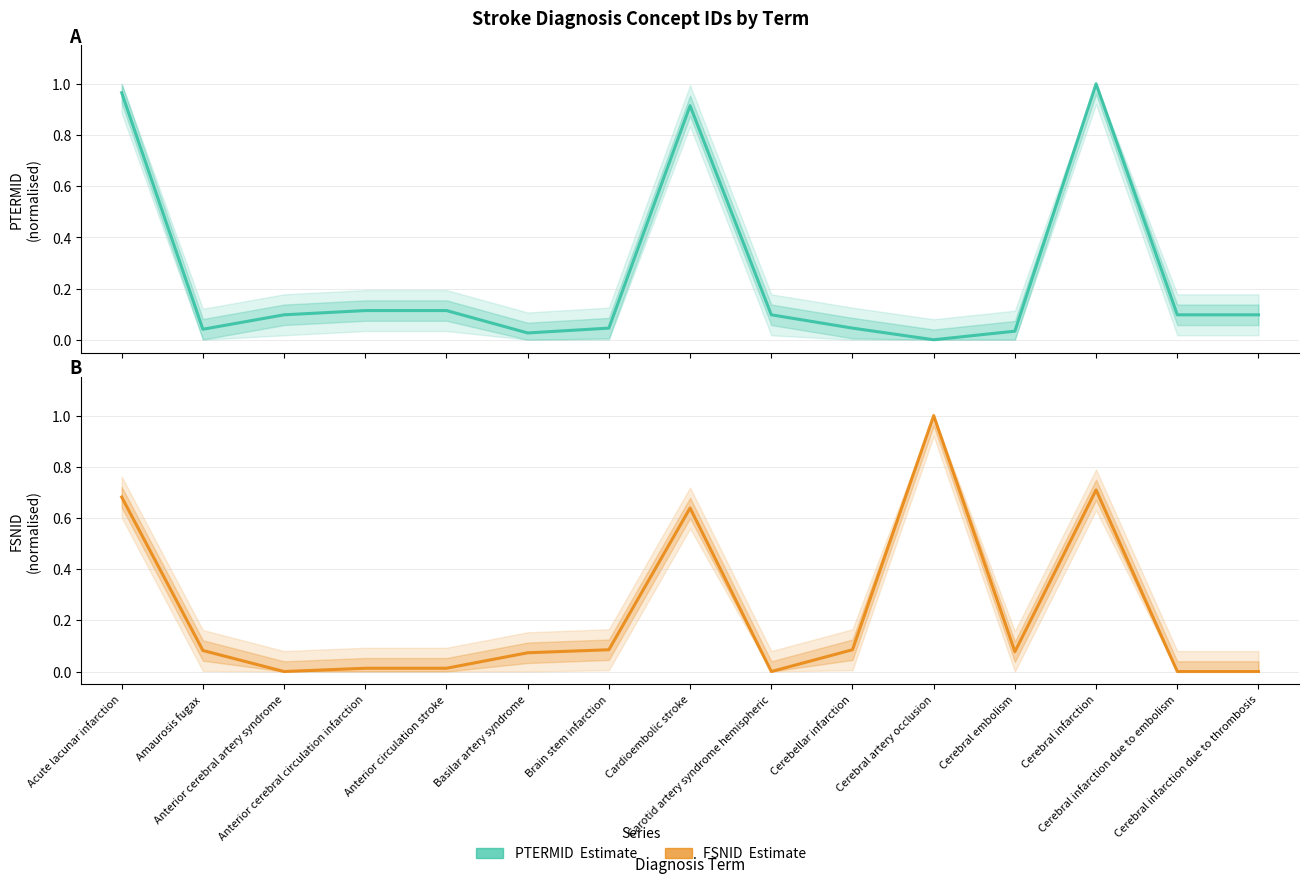

How many times do PTERMID — Estimate and FSNID — Estimate cross each other?

6